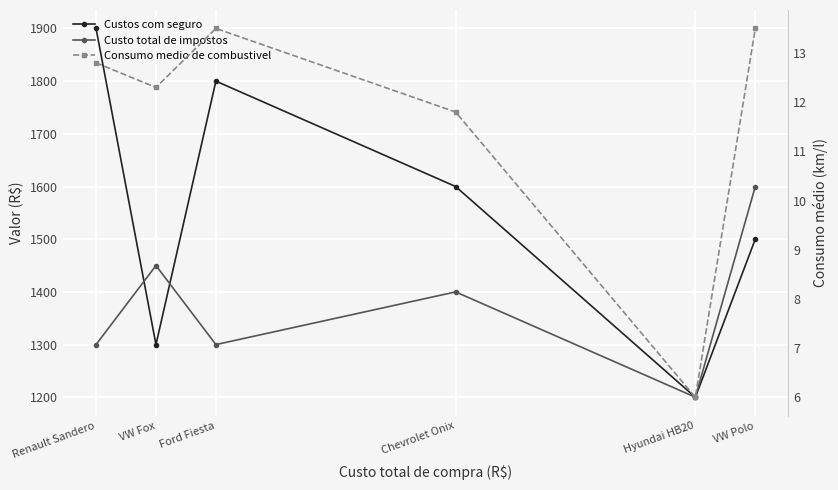

Reading left to right, extract all data points from this chart.

Custos com seguro: Renault Sandero=1900.0	VW Fox=1300.0	Ford Fiesta=1800.0	Chevrolet Onix=1600.0	Hyundai HB20=1200.0	VW Polo=1500.0
Custo total de impostos: Renault Sandero=1300.0	VW Fox=1450.0	Ford Fiesta=1300.0	Chevrolet Onix=1400.0	Hyundai HB20=1200.1	VW Polo=1600.0
Consumo medio de combustivel: Renault Sandero=12.8	VW Fox=12.3	Ford Fiesta=13.5	Chevrolet Onix=11.8	Hyundai HB20=6.0	VW Polo=13.5